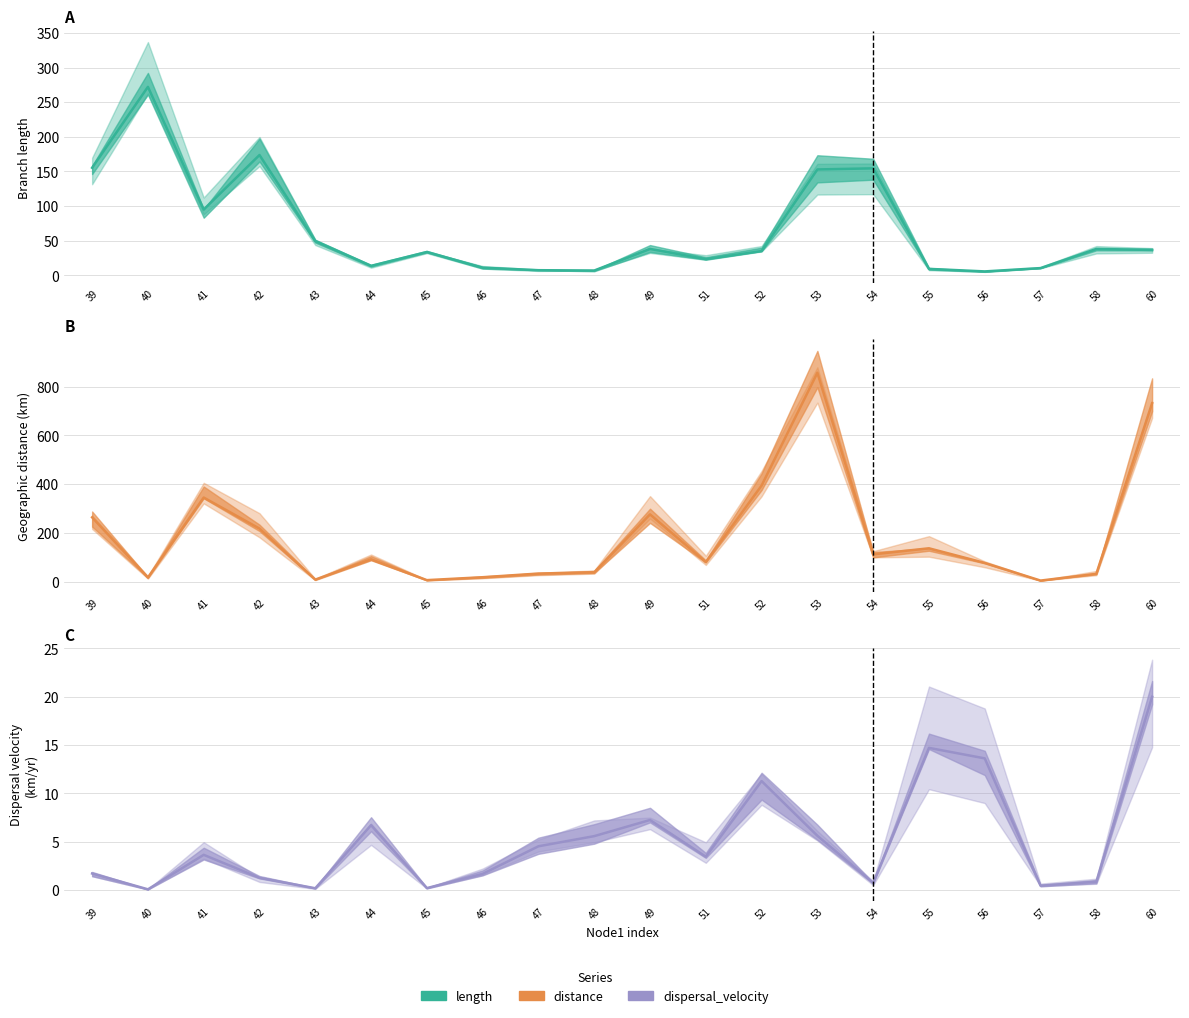

At how many categories does at least one series exceed 489?

2